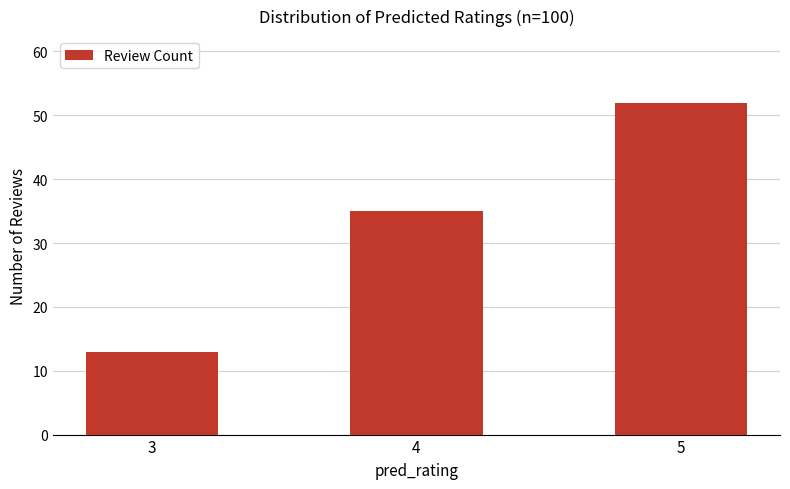

How many distinct data groups are displayed?

1